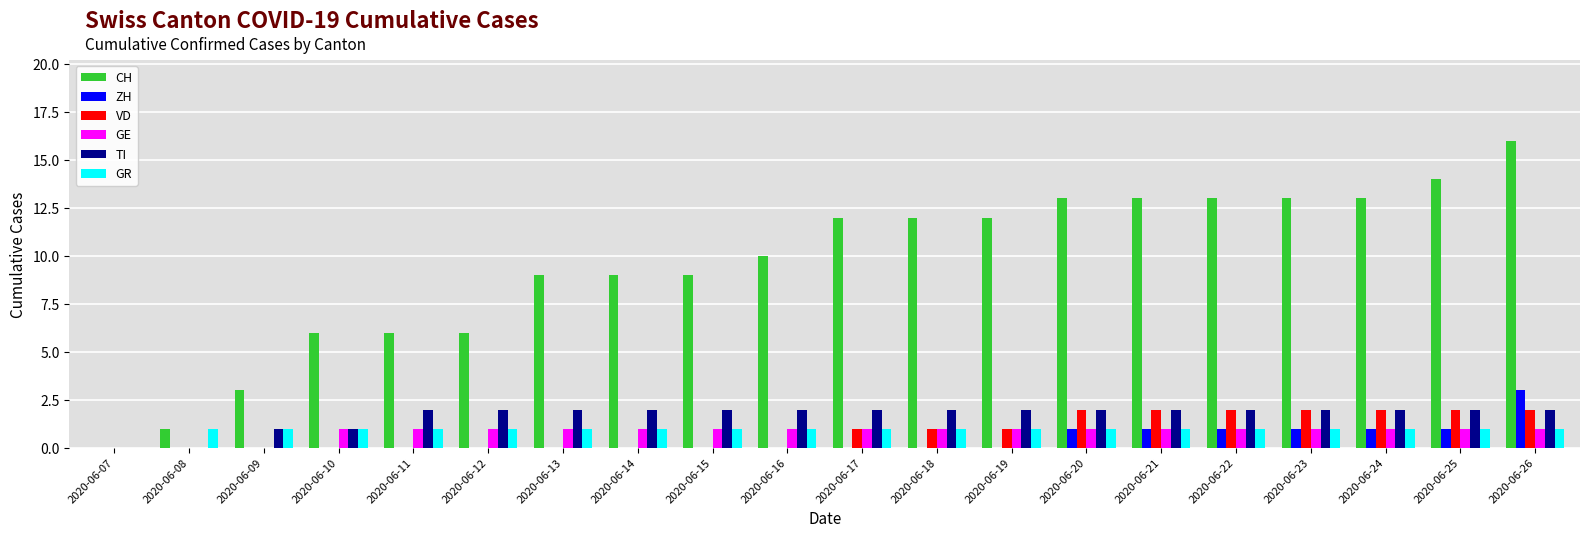

Reading left to right, what are all the values shown in this chart?

CH: 0	1	3	6	6	6	9	9	9	10	12	12	12	13	13	13	13	13	14	16
ZH: 0	0	0	0	0	0	0	0	0	0	0	0	0	1	1	1	1	1	1	3
VD: 0	0	0	0	0	0	0	0	0	0	1	1	1	2	2	2	2	2	2	2
GE: 0	0	0	1	1	1	1	1	1	1	1	1	1	1	1	1	1	1	1	1
TI: 0	0	1	1	2	2	2	2	2	2	2	2	2	2	2	2	2	2	2	2
GR: 0	1	1	1	1	1	1	1	1	1	1	1	1	1	1	1	1	1	1	1